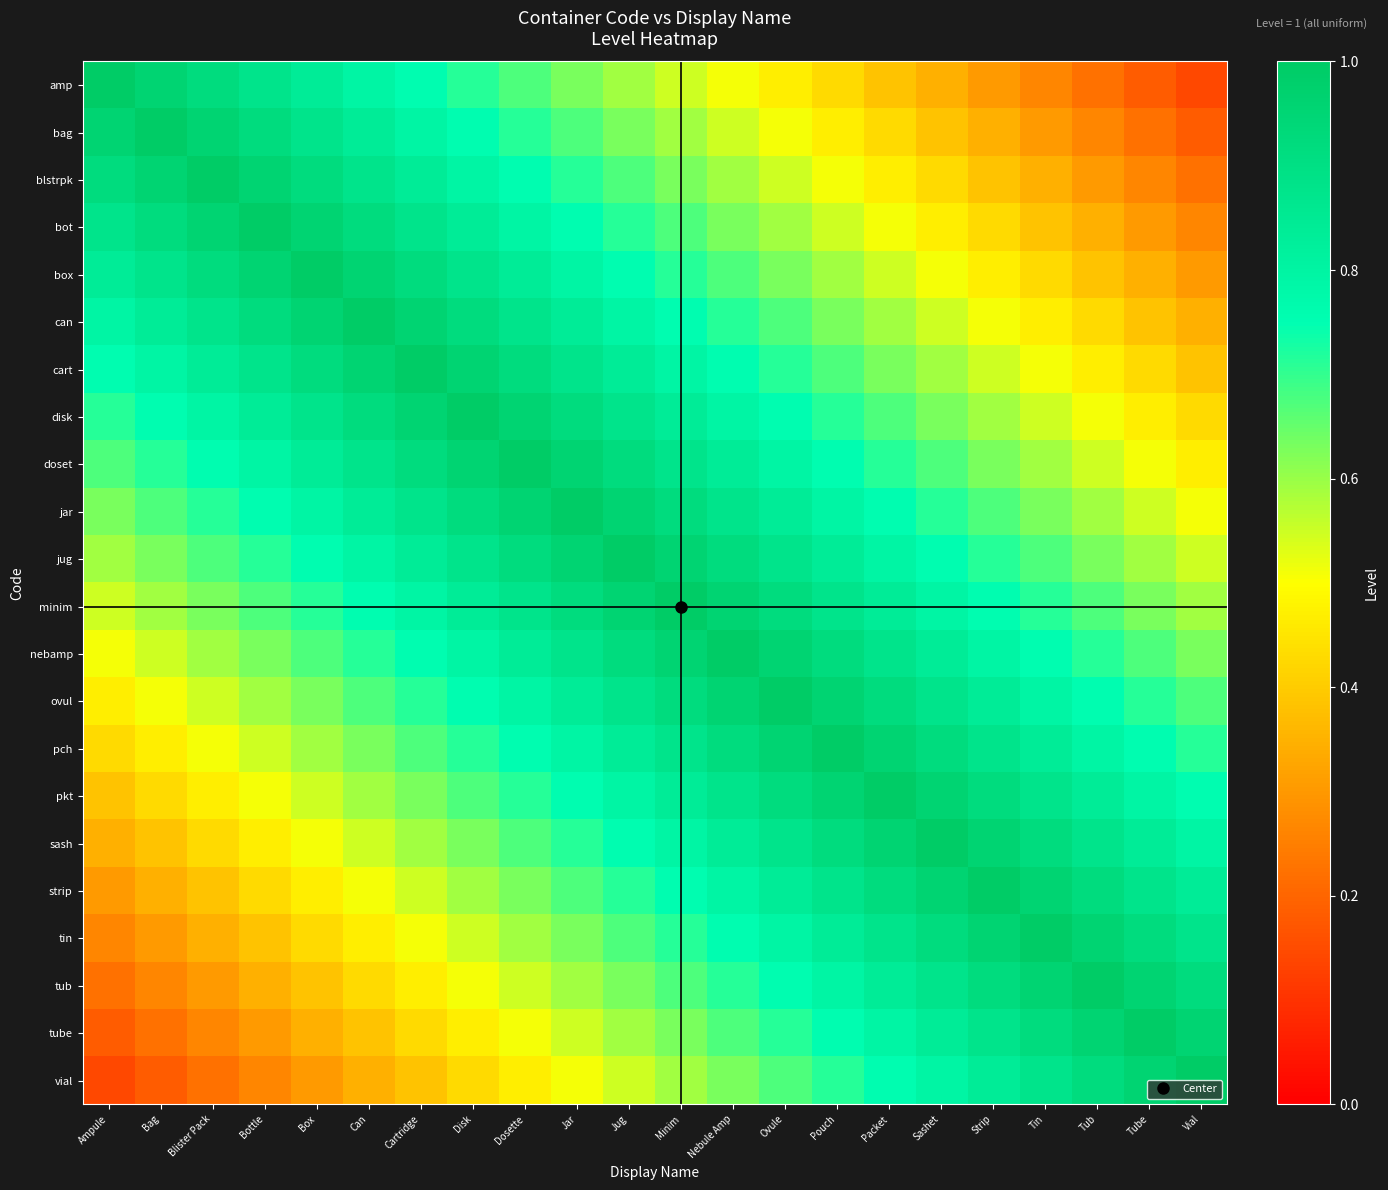

Reading left to right, list all the values displayed in this chart.

amp: Ampule=1.0	Bag=1.0	Blister Pack=0.9	Bottle=0.9	Box=0.8	Can=0.8	Cartridge=0.8	Disk=0.7	Dosette=0.7	Jar=0.6	Jug=0.6	Minim=0.6	Nebule Amp=0.5	Ovule=0.5	Pouch=0.4	Packet=0.4	Sashet=0.3	Strip=0.3	Tin=0.3	Tub=0.2	Tube=0.2	Vial=0.1
bag: Ampule=1.0	Bag=1.0	Blister Pack=1.0	Bottle=0.9	Box=0.9	Can=0.8	Cartridge=0.8	Disk=0.8	Dosette=0.7	Jar=0.7	Jug=0.6	Minim=0.6	Nebule Amp=0.6	Ovule=0.5	Pouch=0.5	Packet=0.4	Sashet=0.4	Strip=0.3	Tin=0.3	Tub=0.3	Tube=0.2	Vial=0.2
blstrpk: Ampule=0.9	Bag=1.0	Blister Pack=1.0	Bottle=1.0	Box=0.9	Can=0.9	Cartridge=0.8	Disk=0.8	Dosette=0.8	Jar=0.7	Jug=0.7	Minim=0.6	Nebule Amp=0.6	Ovule=0.6	Pouch=0.5	Packet=0.5	Sashet=0.4	Strip=0.4	Tin=0.3	Tub=0.3	Tube=0.3	Vial=0.2
bot: Ampule=0.9	Bag=0.9	Blister Pack=1.0	Bottle=1.0	Box=1.0	Can=0.9	Cartridge=0.9	Disk=0.8	Dosette=0.8	Jar=0.8	Jug=0.7	Minim=0.7	Nebule Amp=0.6	Ovule=0.6	Pouch=0.6	Packet=0.5	Sashet=0.5	Strip=0.4	Tin=0.4	Tub=0.3	Tube=0.3	Vial=0.3
box: Ampule=0.8	Bag=0.9	Blister Pack=0.9	Bottle=1.0	Box=1.0	Can=1.0	Cartridge=0.9	Disk=0.9	Dosette=0.8	Jar=0.8	Jug=0.8	Minim=0.7	Nebule Amp=0.7	Ovule=0.6	Pouch=0.6	Packet=0.6	Sashet=0.5	Strip=0.5	Tin=0.4	Tub=0.4	Tube=0.3	Vial=0.3
can: Ampule=0.8	Bag=0.8	Blister Pack=0.9	Bottle=0.9	Box=1.0	Can=1.0	Cartridge=1.0	Disk=0.9	Dosette=0.9	Jar=0.8	Jug=0.8	Minim=0.8	Nebule Amp=0.7	Ovule=0.7	Pouch=0.6	Packet=0.6	Sashet=0.6	Strip=0.5	Tin=0.5	Tub=0.4	Tube=0.4	Vial=0.3
cart: Ampule=0.8	Bag=0.8	Blister Pack=0.8	Bottle=0.9	Box=0.9	Can=1.0	Cartridge=1.0	Disk=1.0	Dosette=0.9	Jar=0.9	Jug=0.8	Minim=0.8	Nebule Amp=0.8	Ovule=0.7	Pouch=0.7	Packet=0.6	Sashet=0.6	Strip=0.6	Tin=0.5	Tub=0.5	Tube=0.4	Vial=0.4
disk: Ampule=0.7	Bag=0.8	Blister Pack=0.8	Bottle=0.8	Box=0.9	Can=0.9	Cartridge=1.0	Disk=1.0	Dosette=1.0	Jar=0.9	Jug=0.9	Minim=0.8	Nebule Amp=0.8	Ovule=0.8	Pouch=0.7	Packet=0.7	Sashet=0.6	Strip=0.6	Tin=0.6	Tub=0.5	Tube=0.5	Vial=0.4
doset: Ampule=0.7	Bag=0.7	Blister Pack=0.8	Bottle=0.8	Box=0.8	Can=0.9	Cartridge=0.9	Disk=1.0	Dosette=1.0	Jar=1.0	Jug=0.9	Minim=0.9	Nebule Amp=0.8	Ovule=0.8	Pouch=0.8	Packet=0.7	Sashet=0.7	Strip=0.6	Tin=0.6	Tub=0.6	Tube=0.5	Vial=0.5
jar: Ampule=0.6	Bag=0.7	Blister Pack=0.7	Bottle=0.8	Box=0.8	Can=0.8	Cartridge=0.9	Disk=0.9	Dosette=1.0	Jar=1.0	Jug=1.0	Minim=0.9	Nebule Amp=0.9	Ovule=0.8	Pouch=0.8	Packet=0.8	Sashet=0.7	Strip=0.7	Tin=0.6	Tub=0.6	Tube=0.6	Vial=0.5
jug: Ampule=0.6	Bag=0.6	Blister Pack=0.7	Bottle=0.7	Box=0.8	Can=0.8	Cartridge=0.8	Disk=0.9	Dosette=0.9	Jar=1.0	Jug=1.0	Minim=1.0	Nebule Amp=0.9	Ovule=0.9	Pouch=0.8	Packet=0.8	Sashet=0.8	Strip=0.7	Tin=0.7	Tub=0.6	Tube=0.6	Vial=0.6
minim: Ampule=0.6	Bag=0.6	Blister Pack=0.6	Bottle=0.7	Box=0.7	Can=0.8	Cartridge=0.8	Disk=0.8	Dosette=0.9	Jar=0.9	Jug=1.0	Minim=1.0	Nebule Amp=1.0	Ovule=0.9	Pouch=0.9	Packet=0.8	Sashet=0.8	Strip=0.8	Tin=0.7	Tub=0.7	Tube=0.6	Vial=0.6
nebamp: Ampule=0.5	Bag=0.6	Blister Pack=0.6	Bottle=0.6	Box=0.7	Can=0.7	Cartridge=0.8	Disk=0.8	Dosette=0.8	Jar=0.9	Jug=0.9	Minim=1.0	Nebule Amp=1.0	Ovule=1.0	Pouch=0.9	Packet=0.9	Sashet=0.8	Strip=0.8	Tin=0.8	Tub=0.7	Tube=0.7	Vial=0.6
ovul: Ampule=0.5	Bag=0.5	Blister Pack=0.6	Bottle=0.6	Box=0.6	Can=0.7	Cartridge=0.7	Disk=0.8	Dosette=0.8	Jar=0.8	Jug=0.9	Minim=0.9	Nebule Amp=1.0	Ovule=1.0	Pouch=1.0	Packet=0.9	Sashet=0.9	Strip=0.8	Tin=0.8	Tub=0.8	Tube=0.7	Vial=0.7
pch: Ampule=0.4	Bag=0.5	Blister Pack=0.5	Bottle=0.6	Box=0.6	Can=0.6	Cartridge=0.7	Disk=0.7	Dosette=0.8	Jar=0.8	Jug=0.8	Minim=0.9	Nebule Amp=0.9	Ovule=1.0	Pouch=1.0	Packet=1.0	Sashet=0.9	Strip=0.9	Tin=0.8	Tub=0.8	Tube=0.8	Vial=0.7
pkt: Ampule=0.4	Bag=0.4	Blister Pack=0.5	Bottle=0.5	Box=0.6	Can=0.6	Cartridge=0.6	Disk=0.7	Dosette=0.7	Jar=0.8	Jug=0.8	Minim=0.8	Nebule Amp=0.9	Ovule=0.9	Pouch=1.0	Packet=1.0	Sashet=1.0	Strip=0.9	Tin=0.9	Tub=0.8	Tube=0.8	Vial=0.8
sash: Ampule=0.3	Bag=0.4	Blister Pack=0.4	Bottle=0.5	Box=0.5	Can=0.6	Cartridge=0.6	Disk=0.6	Dosette=0.7	Jar=0.7	Jug=0.8	Minim=0.8	Nebule Amp=0.8	Ovule=0.9	Pouch=0.9	Packet=1.0	Sashet=1.0	Strip=1.0	Tin=0.9	Tub=0.9	Tube=0.8	Vial=0.8
strip: Ampule=0.3	Bag=0.3	Blister Pack=0.4	Bottle=0.4	Box=0.5	Can=0.5	Cartridge=0.6	Disk=0.6	Dosette=0.6	Jar=0.7	Jug=0.7	Minim=0.8	Nebule Amp=0.8	Ovule=0.8	Pouch=0.9	Packet=0.9	Sashet=1.0	Strip=1.0	Tin=1.0	Tub=0.9	Tube=0.9	Vial=0.8
tin: Ampule=0.3	Bag=0.3	Blister Pack=0.3	Bottle=0.4	Box=0.4	Can=0.5	Cartridge=0.5	Disk=0.6	Dosette=0.6	Jar=0.6	Jug=0.7	Minim=0.7	Nebule Amp=0.8	Ovule=0.8	Pouch=0.8	Packet=0.9	Sashet=0.9	Strip=1.0	Tin=1.0	Tub=1.0	Tube=0.9	Vial=0.9
tub: Ampule=0.2	Bag=0.3	Blister Pack=0.3	Bottle=0.3	Box=0.4	Can=0.4	Cartridge=0.5	Disk=0.5	Dosette=0.6	Jar=0.6	Jug=0.6	Minim=0.7	Nebule Amp=0.7	Ovule=0.8	Pouch=0.8	Packet=0.8	Sashet=0.9	Strip=0.9	Tin=1.0	Tub=1.0	Tube=1.0	Vial=0.9
tube: Ampule=0.2	Bag=0.2	Blister Pack=0.3	Bottle=0.3	Box=0.3	Can=0.4	Cartridge=0.4	Disk=0.5	Dosette=0.5	Jar=0.6	Jug=0.6	Minim=0.6	Nebule Amp=0.7	Ovule=0.7	Pouch=0.8	Packet=0.8	Sashet=0.8	Strip=0.9	Tin=0.9	Tub=1.0	Tube=1.0	Vial=1.0
vial: Ampule=0.1	Bag=0.2	Blister Pack=0.2	Bottle=0.3	Box=0.3	Can=0.3	Cartridge=0.4	Disk=0.4	Dosette=0.5	Jar=0.5	Jug=0.6	Minim=0.6	Nebule Amp=0.6	Ovule=0.7	Pouch=0.7	Packet=0.8	Sashet=0.8	Strip=0.8	Tin=0.9	Tub=0.9	Tube=1.0	Vial=1.0